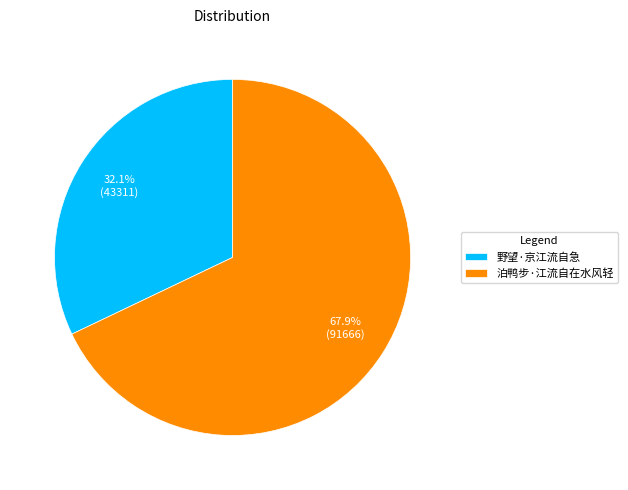

Which category has the biggest portion of the pie?

泊鸭步·江流自在水风轻